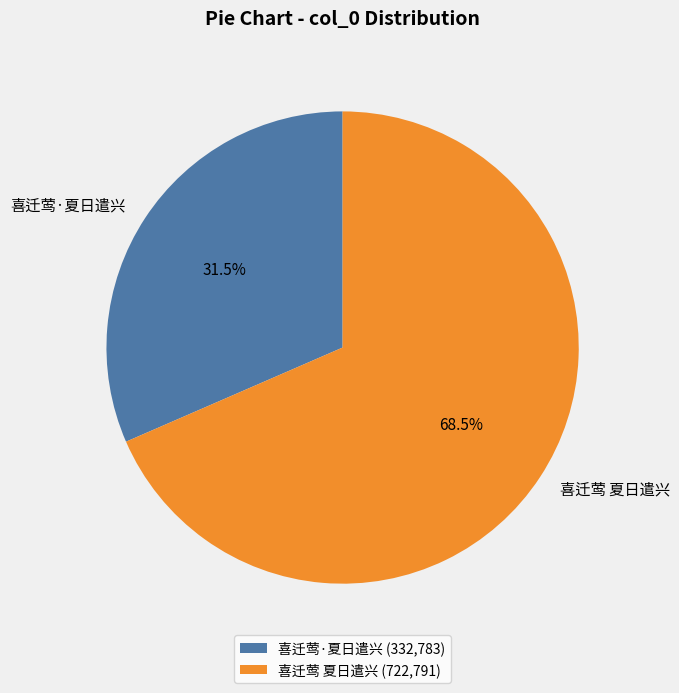

To the nearest percent, what is the difference between the 喜迁莺·夏日遣兴 and 喜迁莺 夏日遣兴 slice percentages?

37%